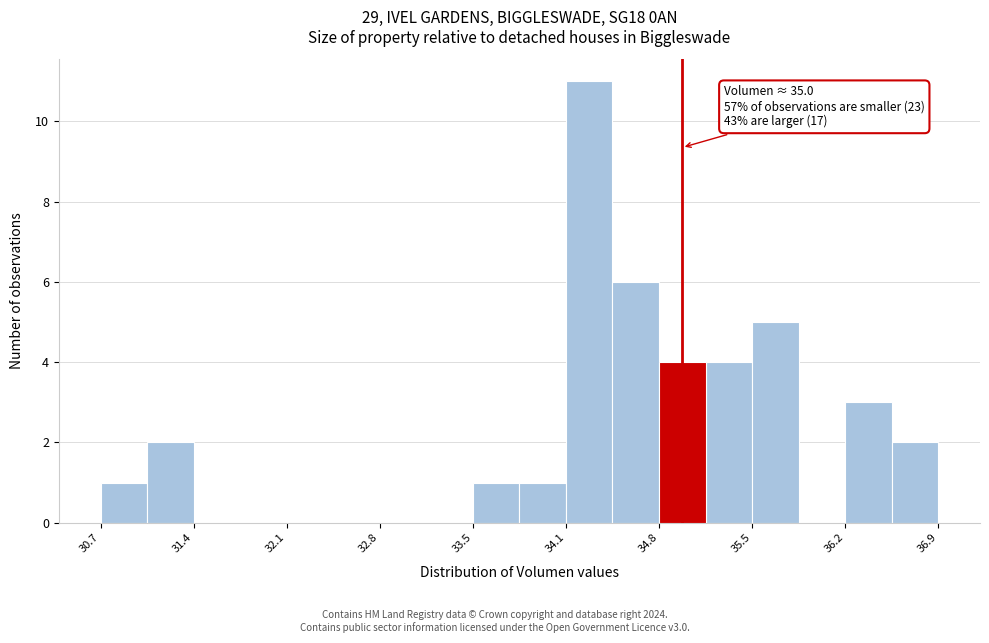

Around what value on the x-axis is the tallest bar? Give the approximate position of its centre, as read against the axis.

34.3